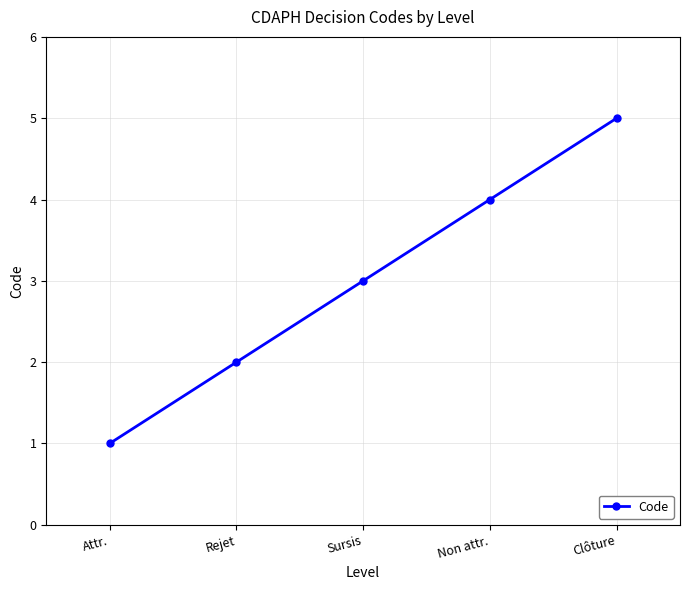

Reading left to right, list all the values displayed in this chart.

1	2	3	4	5